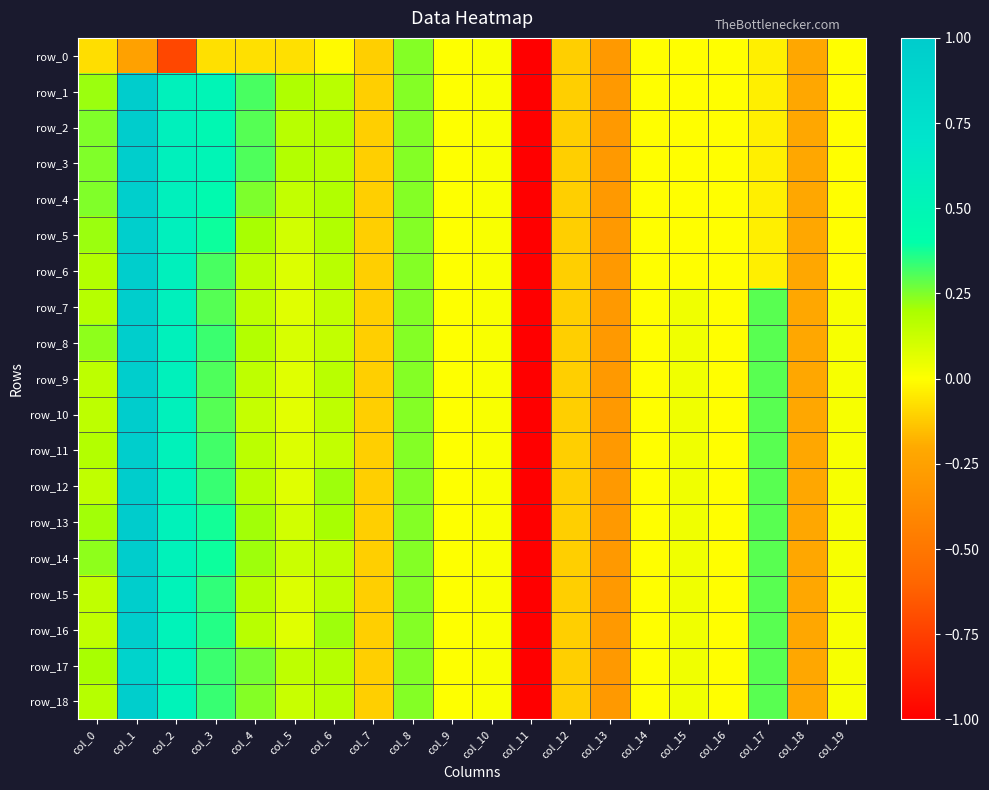

How many positive values does the row_1 series have?

9